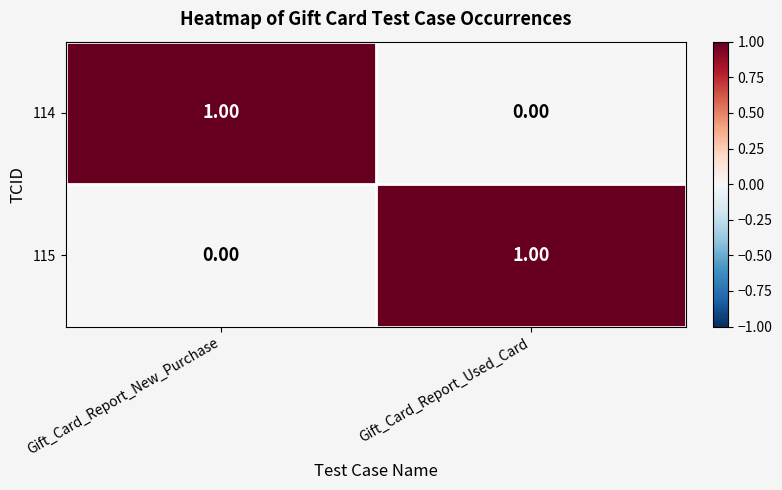

At which label does 114 reach its minimum?

Gift_Card_Report_Used_Card